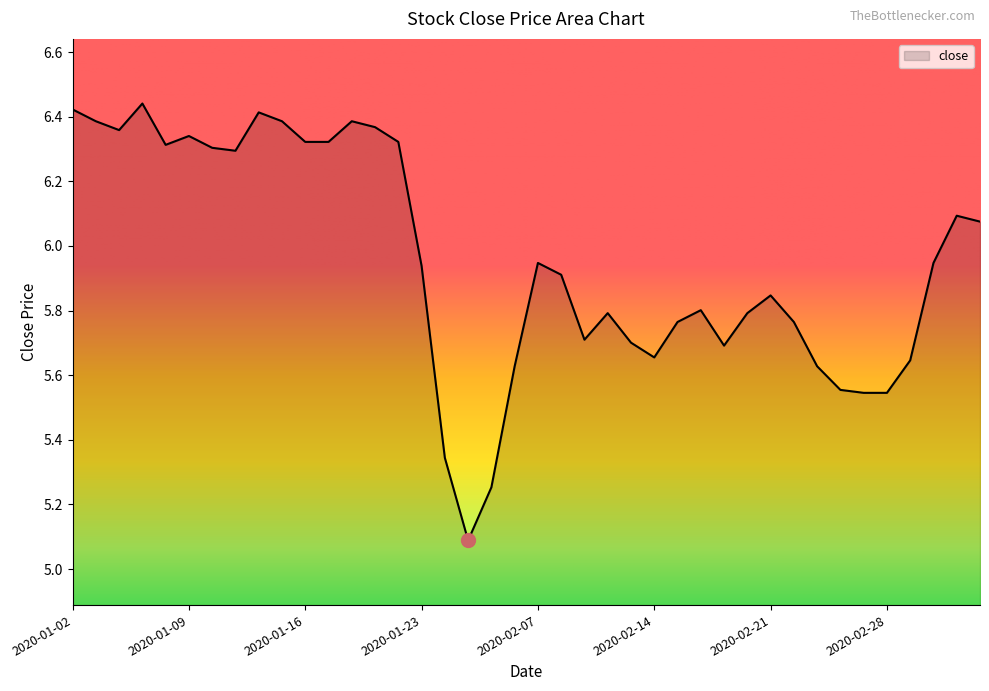

What is the difference between the maximum and minimum values?

1.4